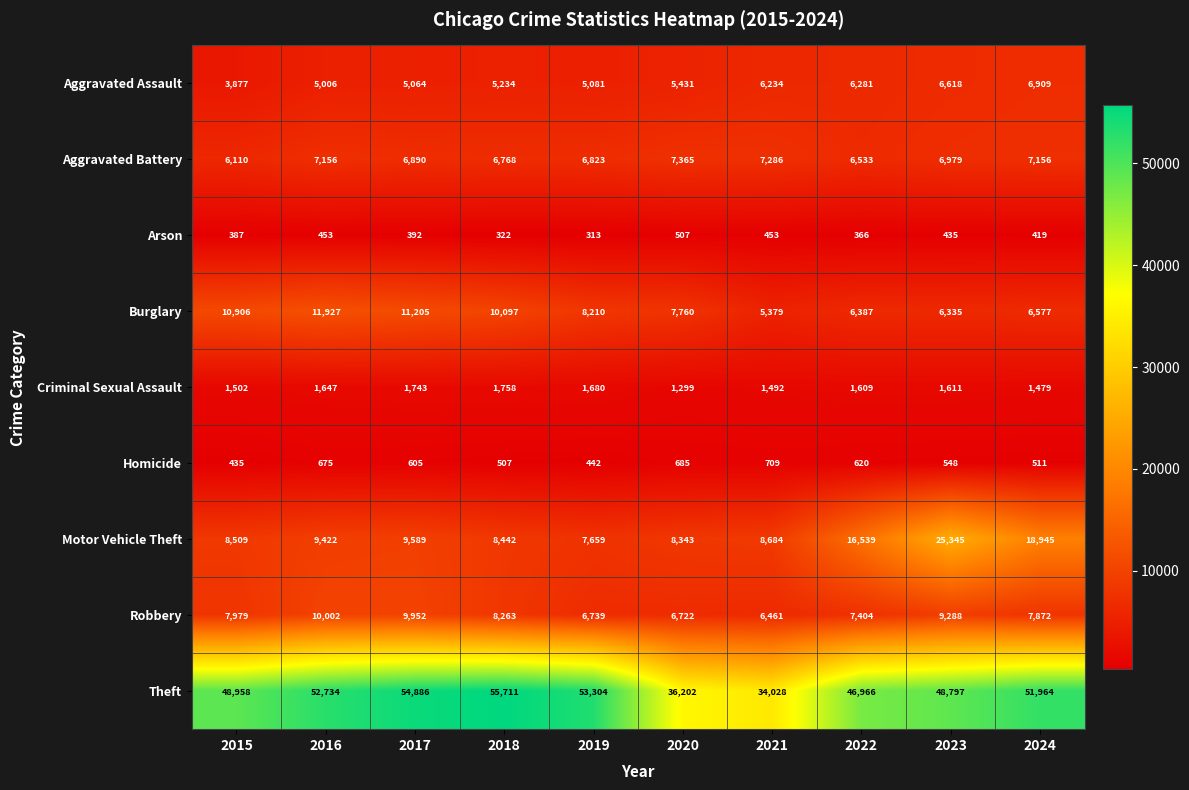

What is the sum of all Theft values?

483550